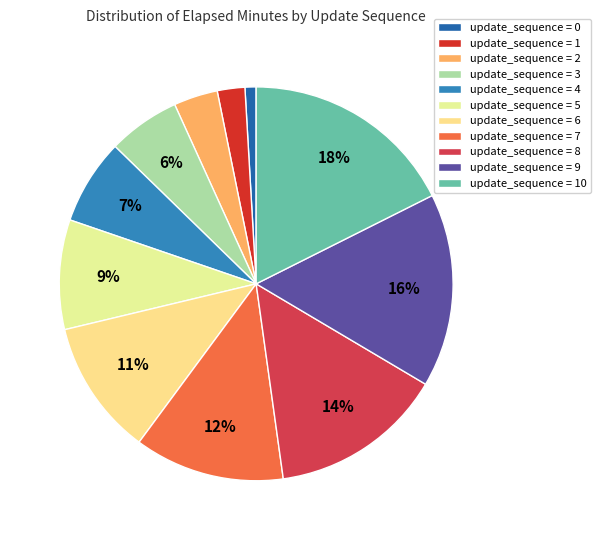

How many slices are in this pie chart?

11